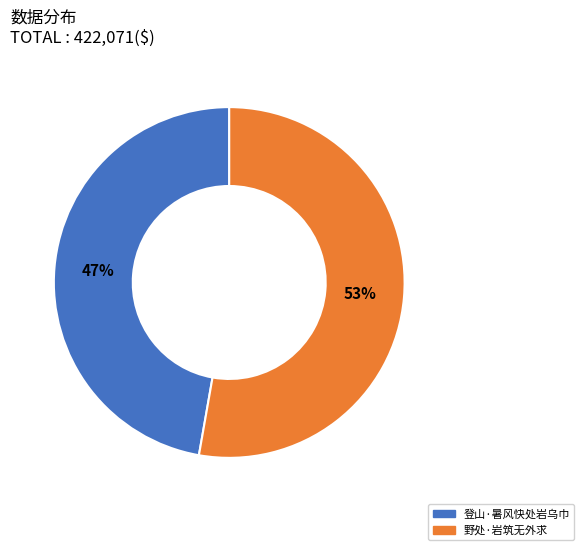

To the nearest percent, what is the difference between the 野处·岩筑无外求 and 登山·暑风快处岩乌巾 slice percentages?

6%